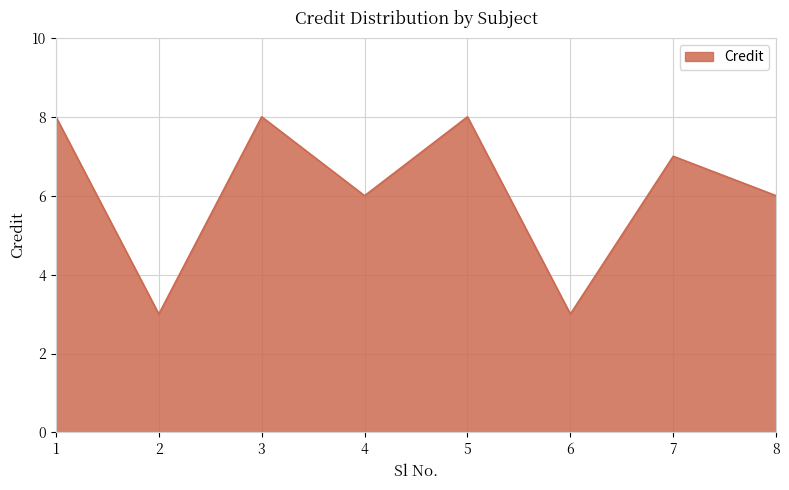

The value at 7 is 7. True or false?

True